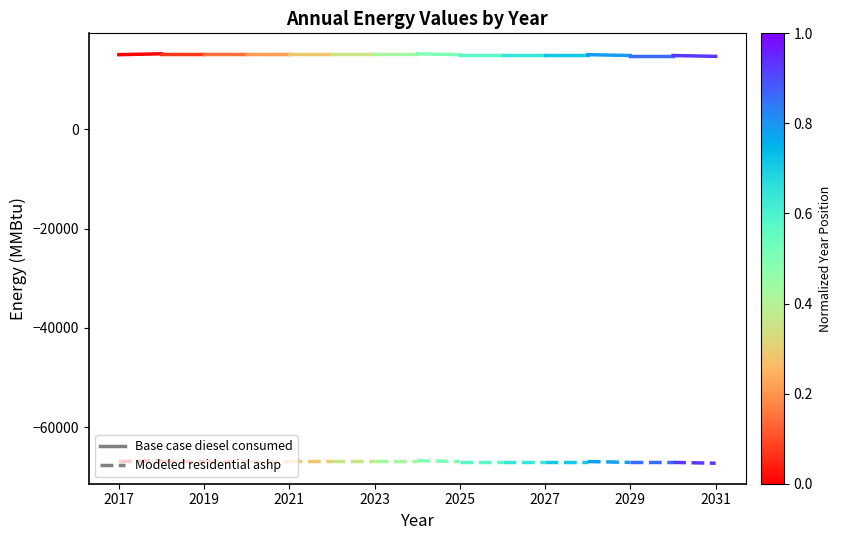

How many values in the Base case diesel consumed series exceed 15238?

1